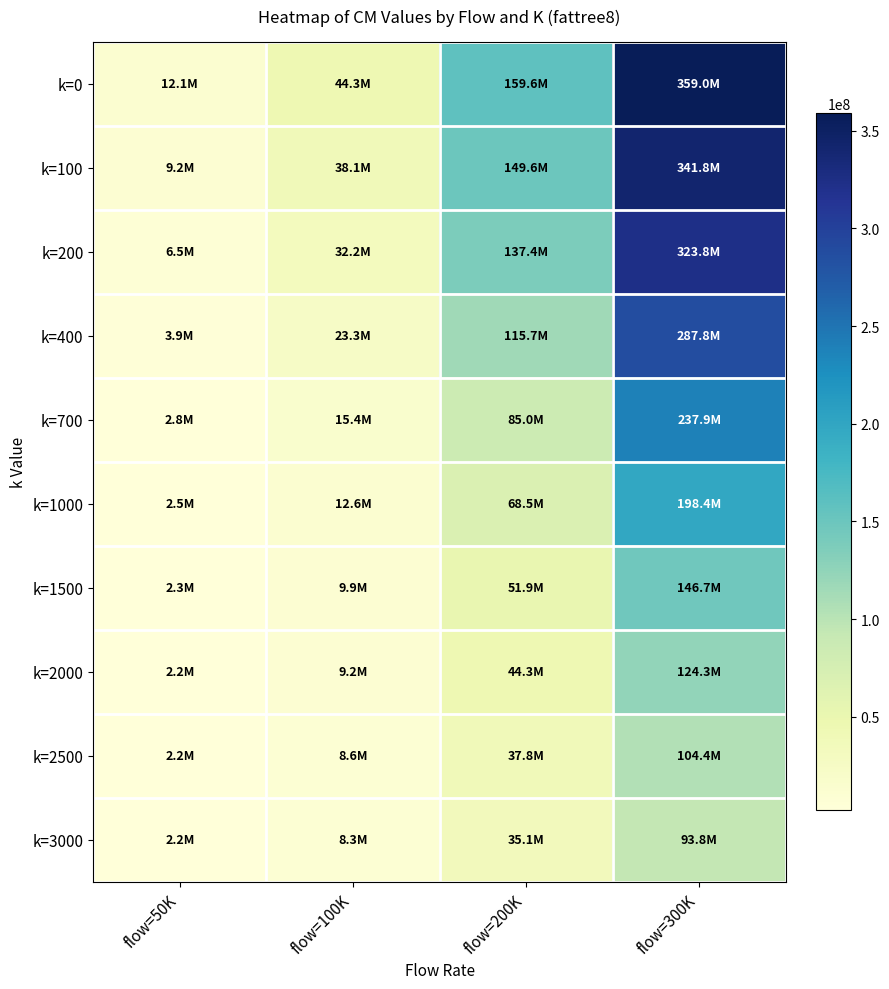

Is the value of k=200 at flow=100K greater than the value of k=400 at flow=50K?

Yes